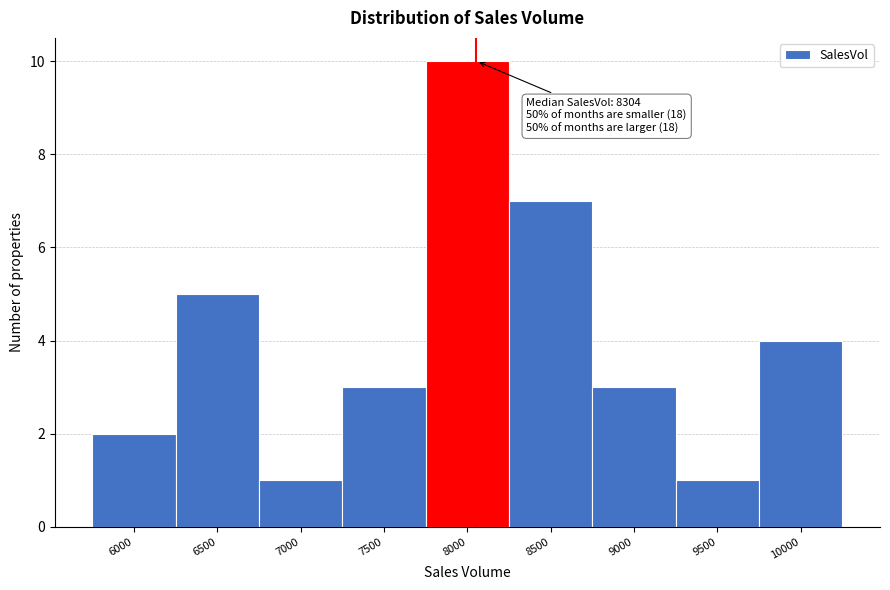

Reading right to left, extract all data points from this chart.

4	1	3	7	10	3	1	5	2